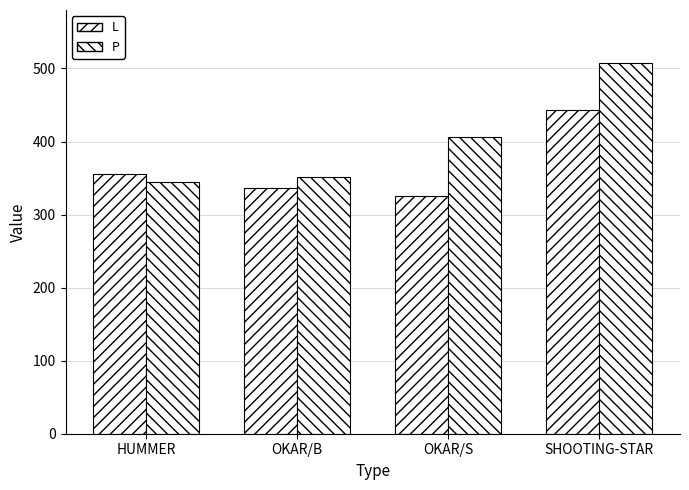

How many categories are shown in the chart?

4